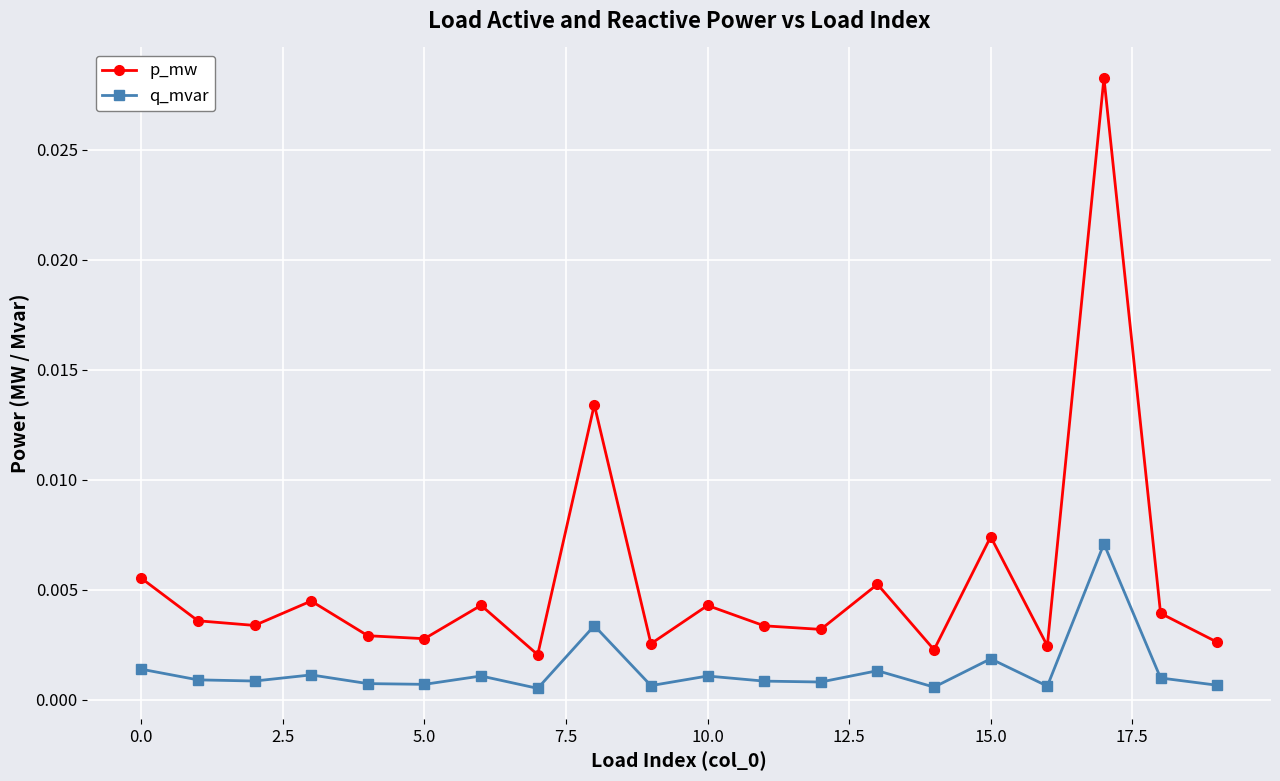

Which series has the largest range (max minus min)?

p_mw